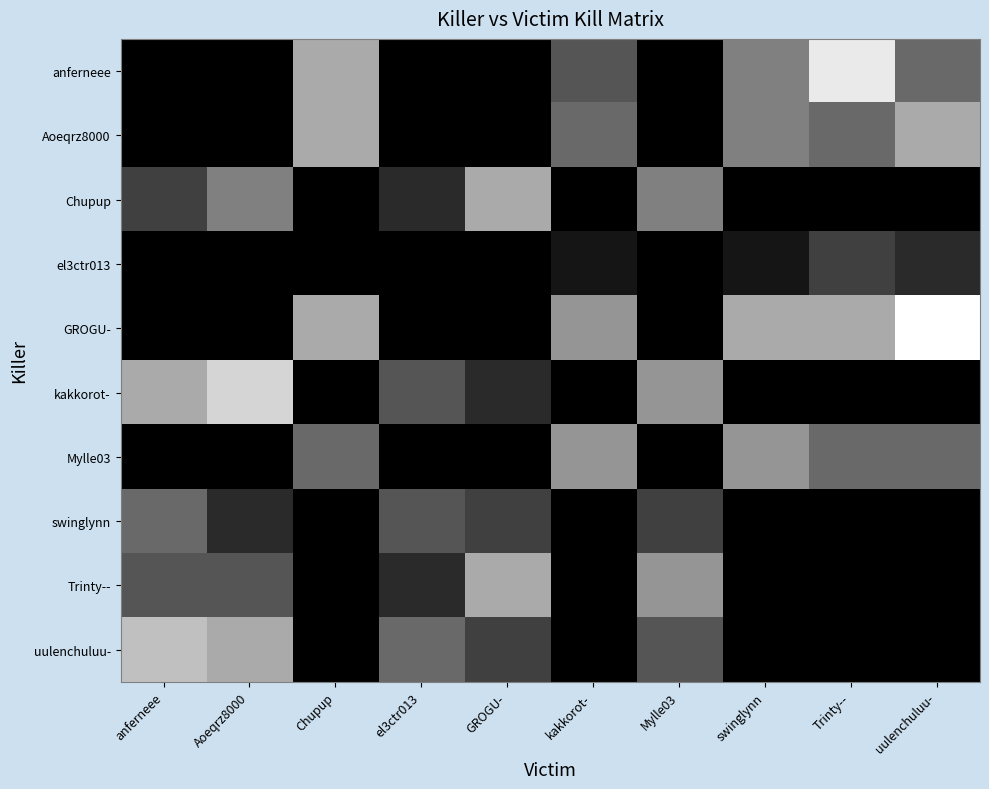

Rank the series by their maximum value, from lowest to highest.

el3ctr013, swinglynn, Mylle03, Aoeqrz8000, Chupup, Trinty--, uulenchuluu-, kakkorot-, anferneee, GROGU-